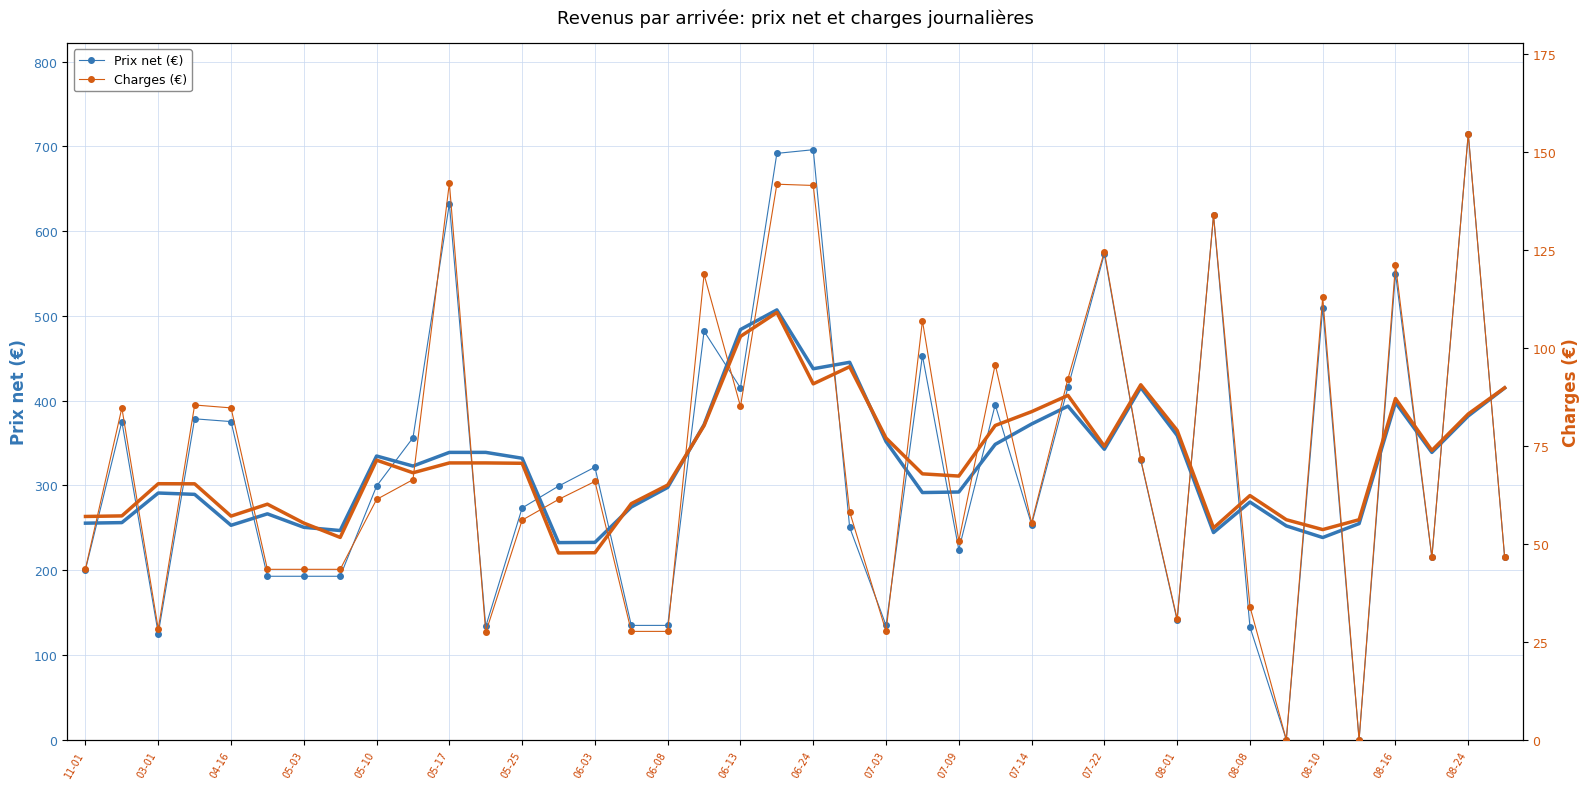

The Prix net (€) series shows 578.4 at 27. True or false?

False